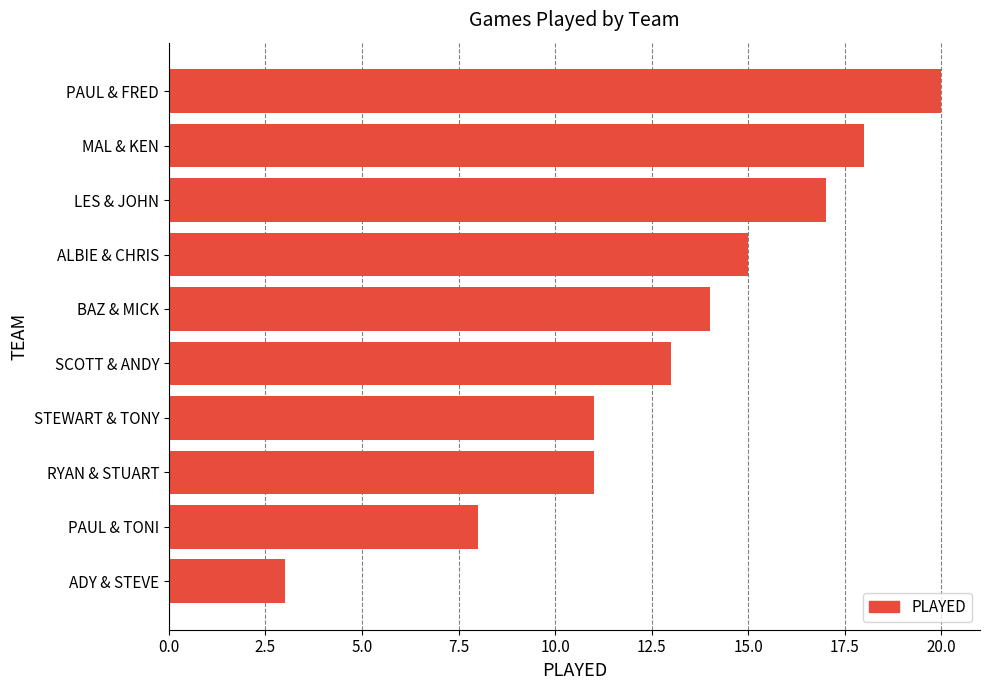

What is the approximate value at MAL & KEN, to the nearest 5?

20